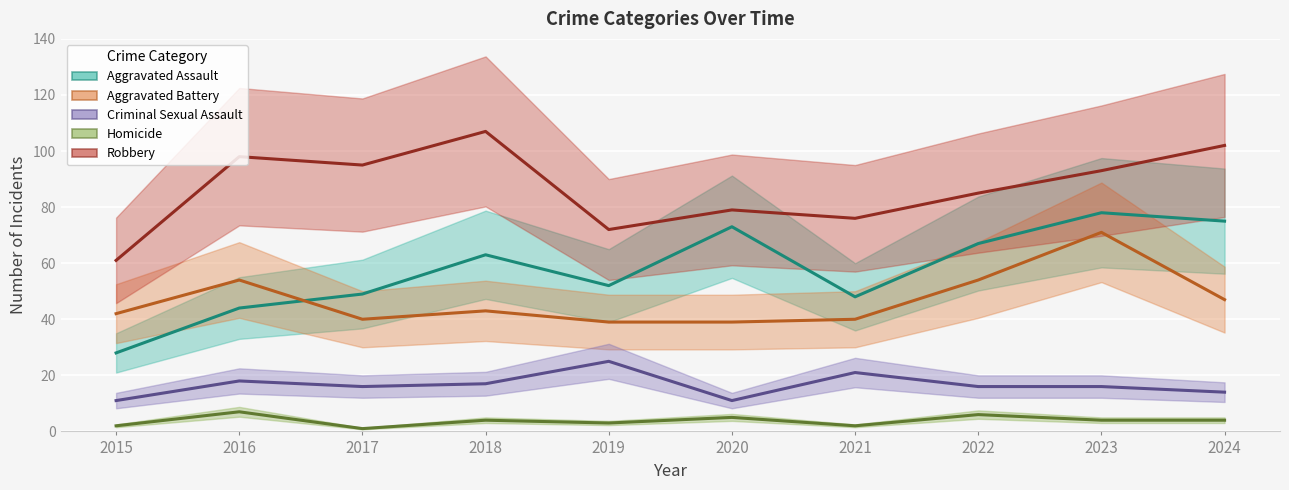

Does the chart display data point markers on the line(s)?

No